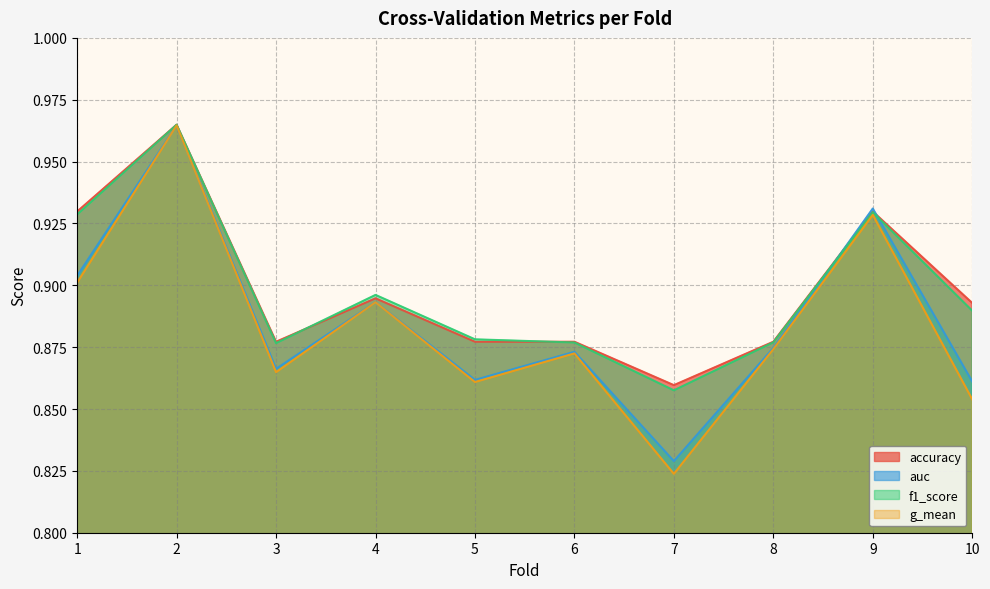

The auc series shows 1.4 at 10. True or false?

False